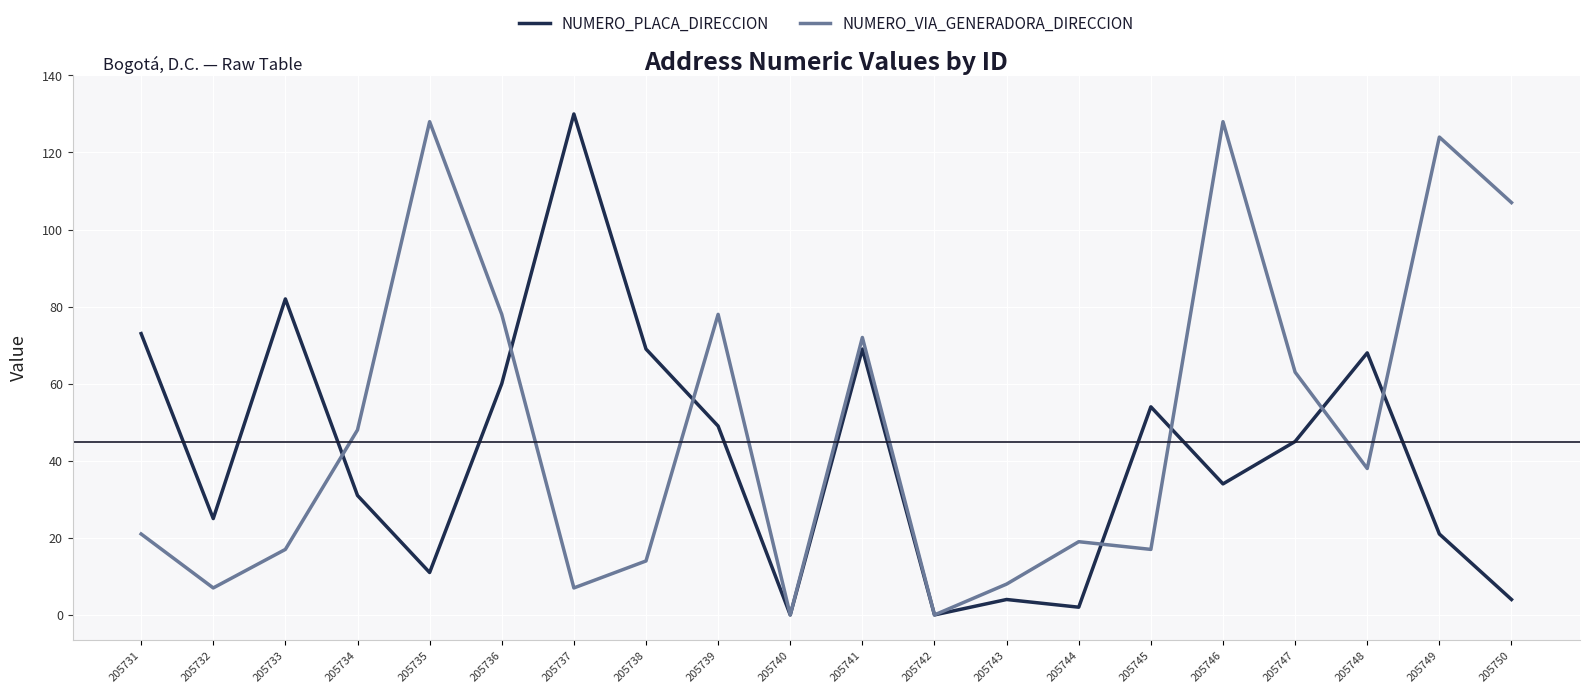

What is the difference between the highest and lowest values at 205749?

103